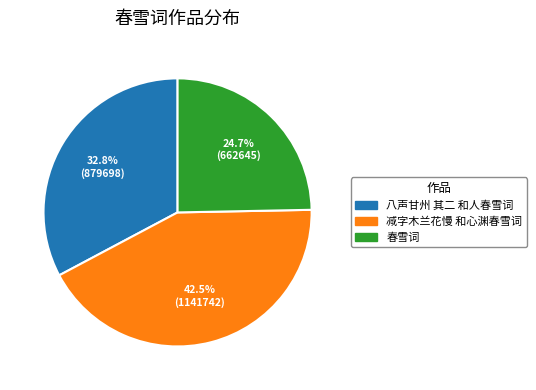

Does 减字木兰花慢 和心渊春雪词 represent more than half of the total?

No